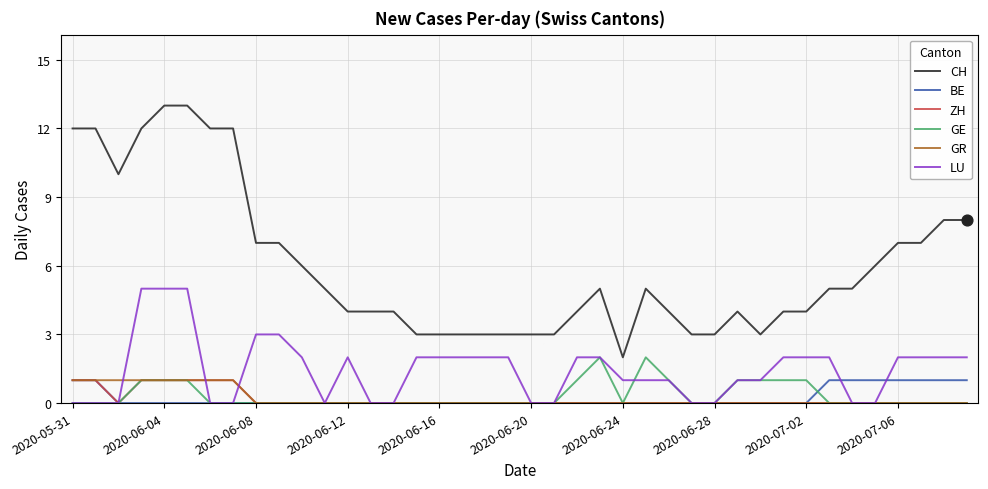

Which series has the largest range (max minus min)?

CH